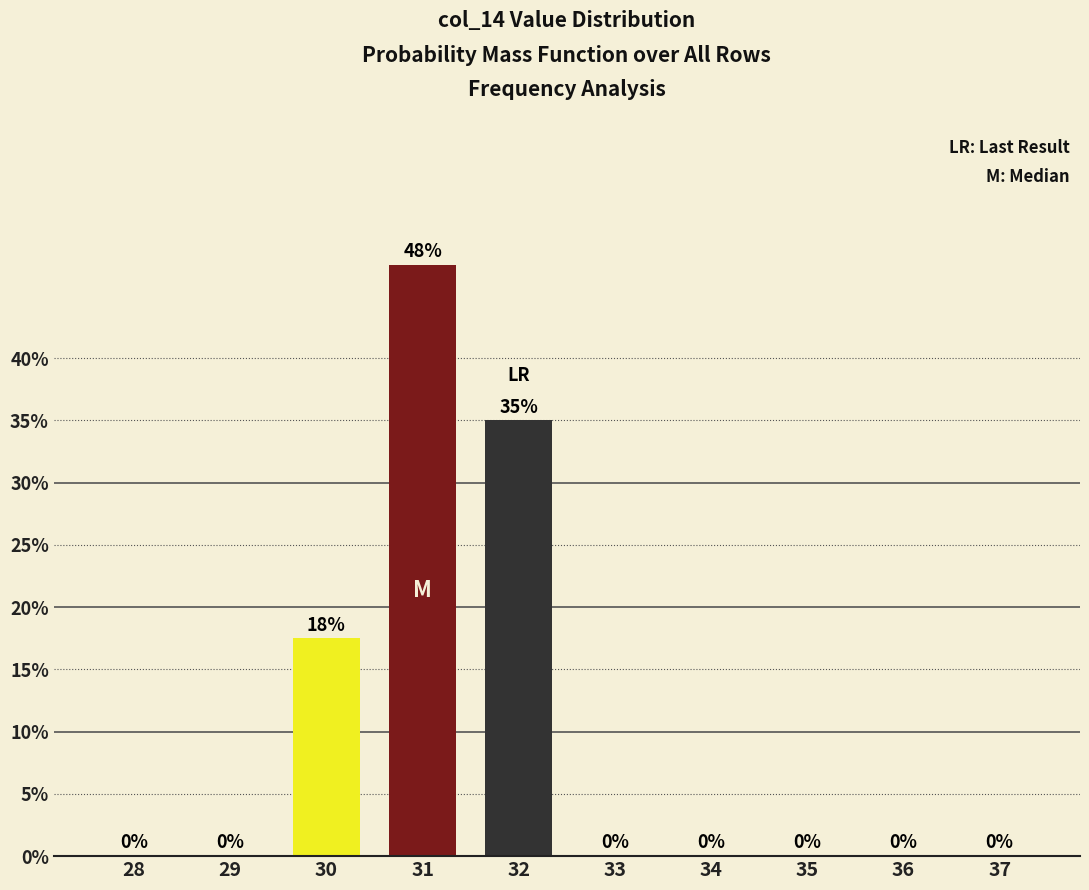

List the labels in order of value, smallest first.

28, 29, 33, 34, 35, 36, 37, 30, 32, 31